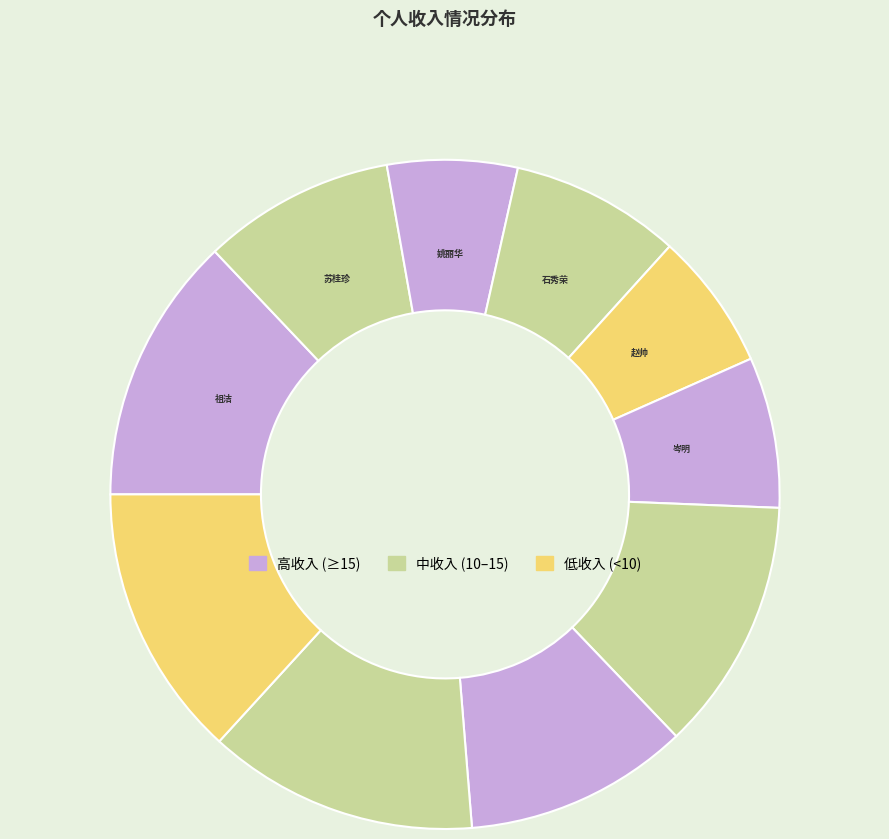

How many segments does this pie chart have?

10